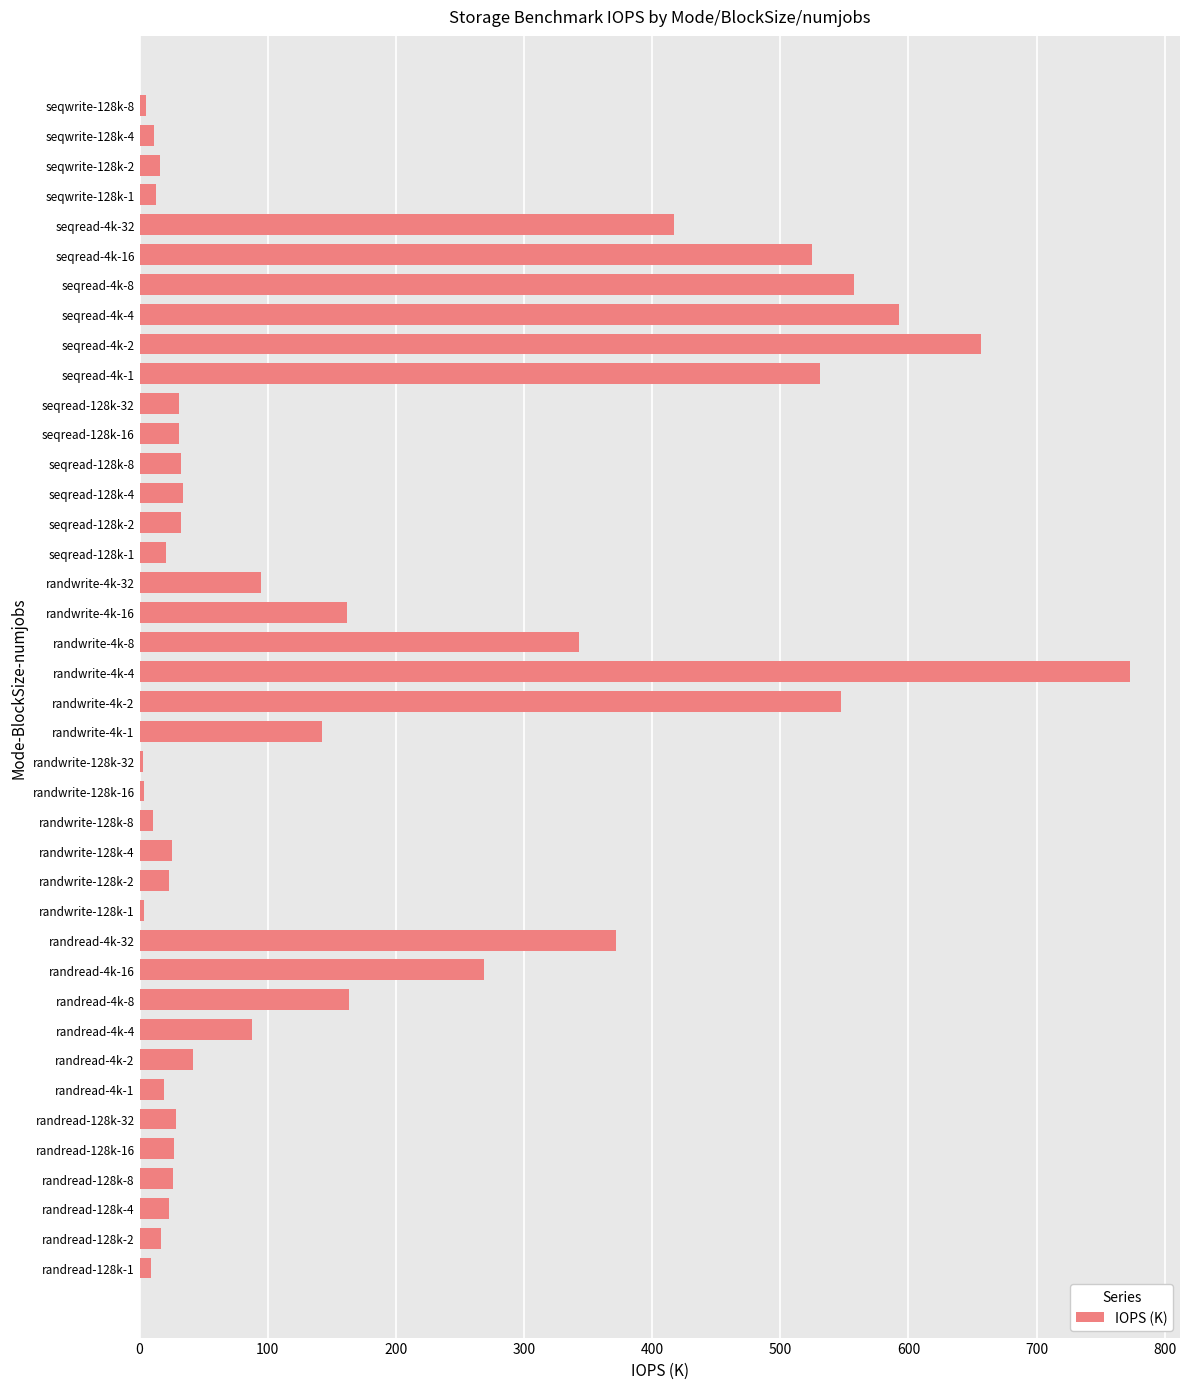

Which has a higher value, randwrite-4k-2 or randwrite-4k-8?

randwrite-4k-2